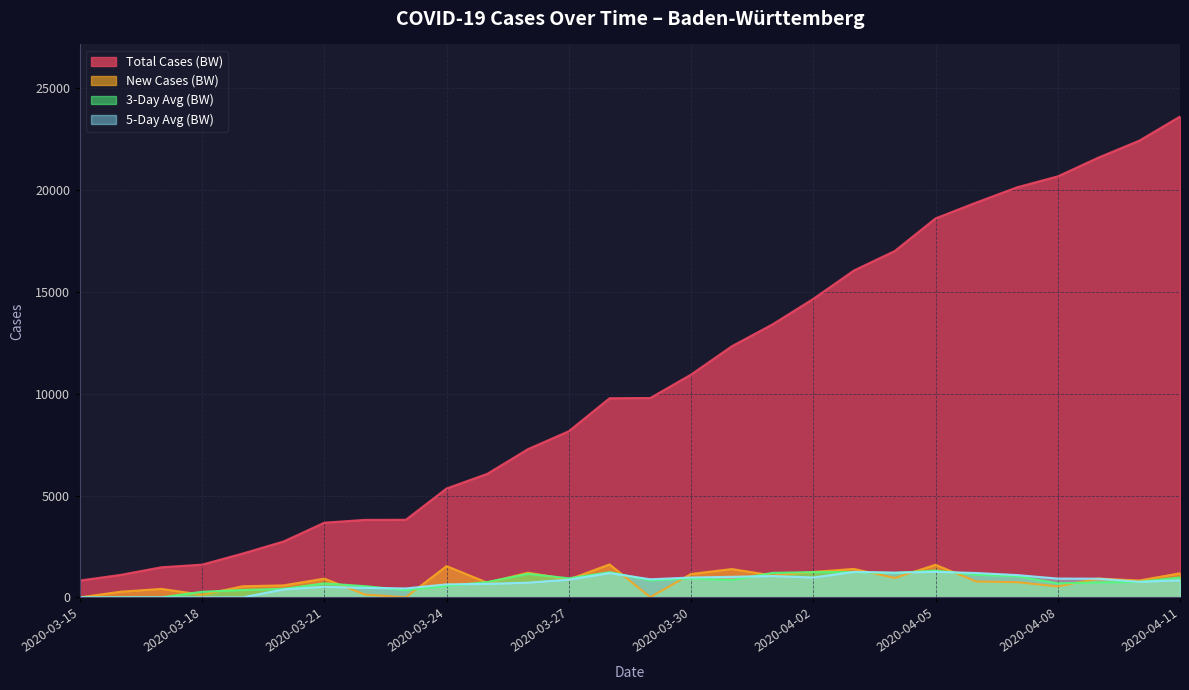

What is the average value?

10662